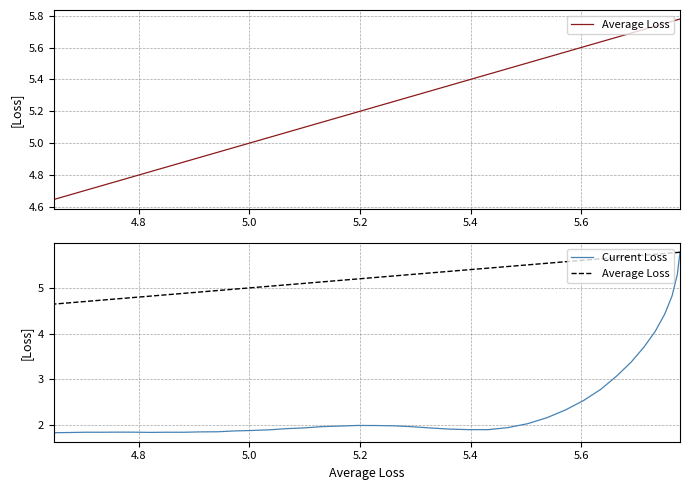

What is the difference between the second highest and second lowest values in the Current Loss series?

3.4